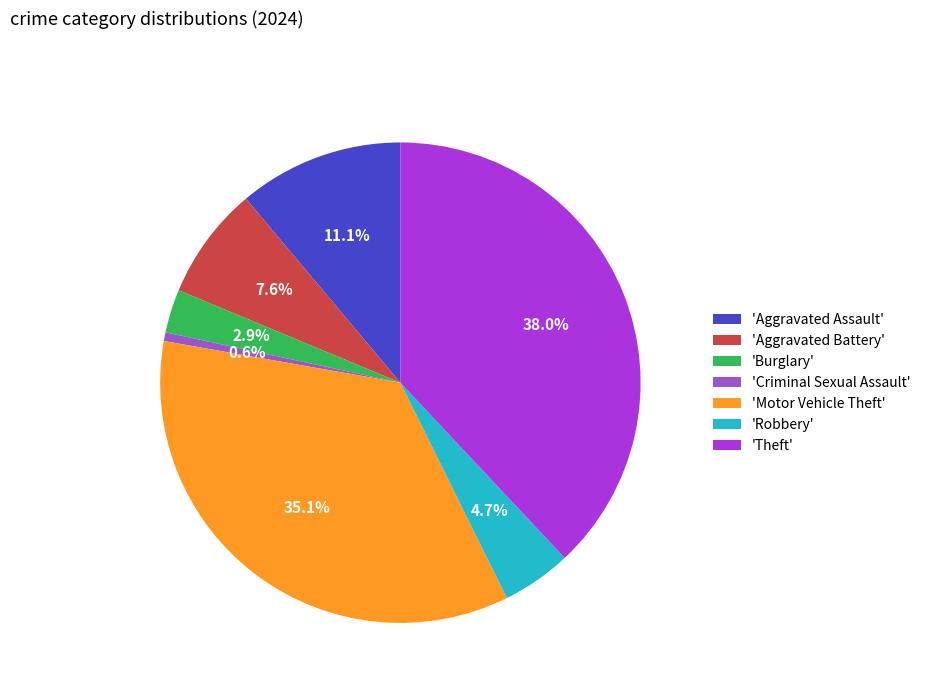

Does 'Motor Vehicle Theft' account for over 50% of the chart?

No